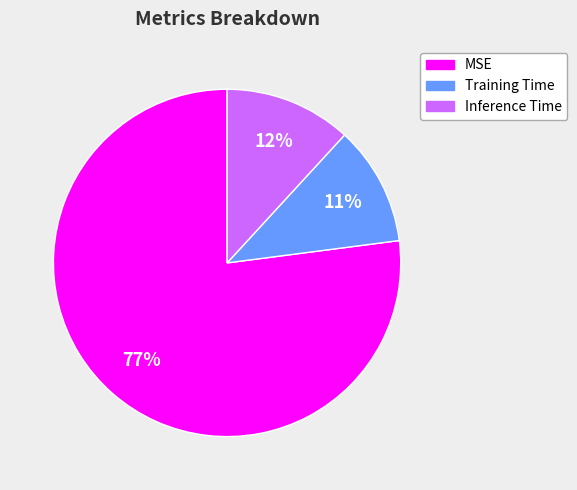

What is the majority slice?

MSE